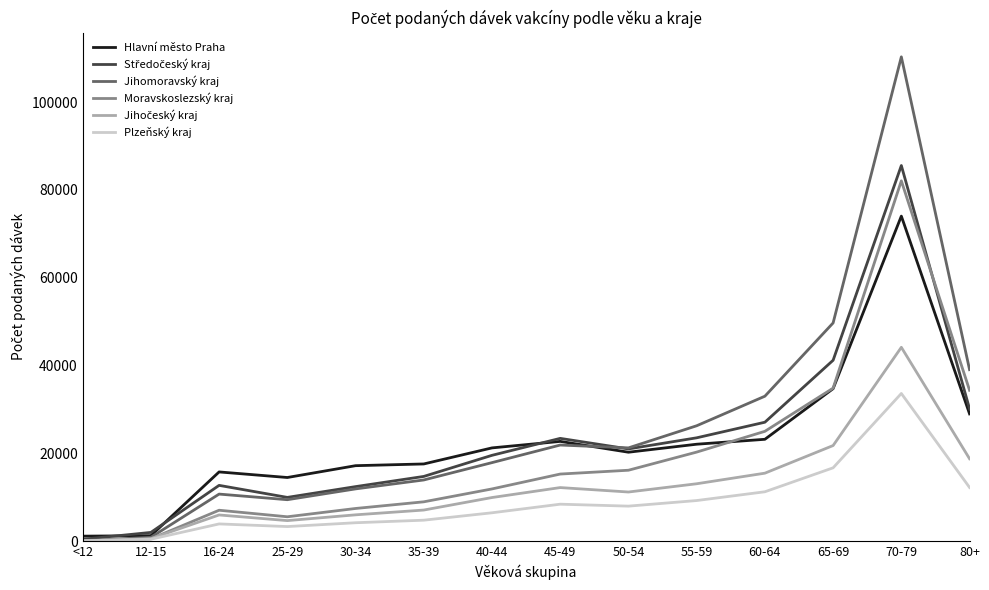

Which series has the largest range (max minus min)?

Jihomoravský kraj